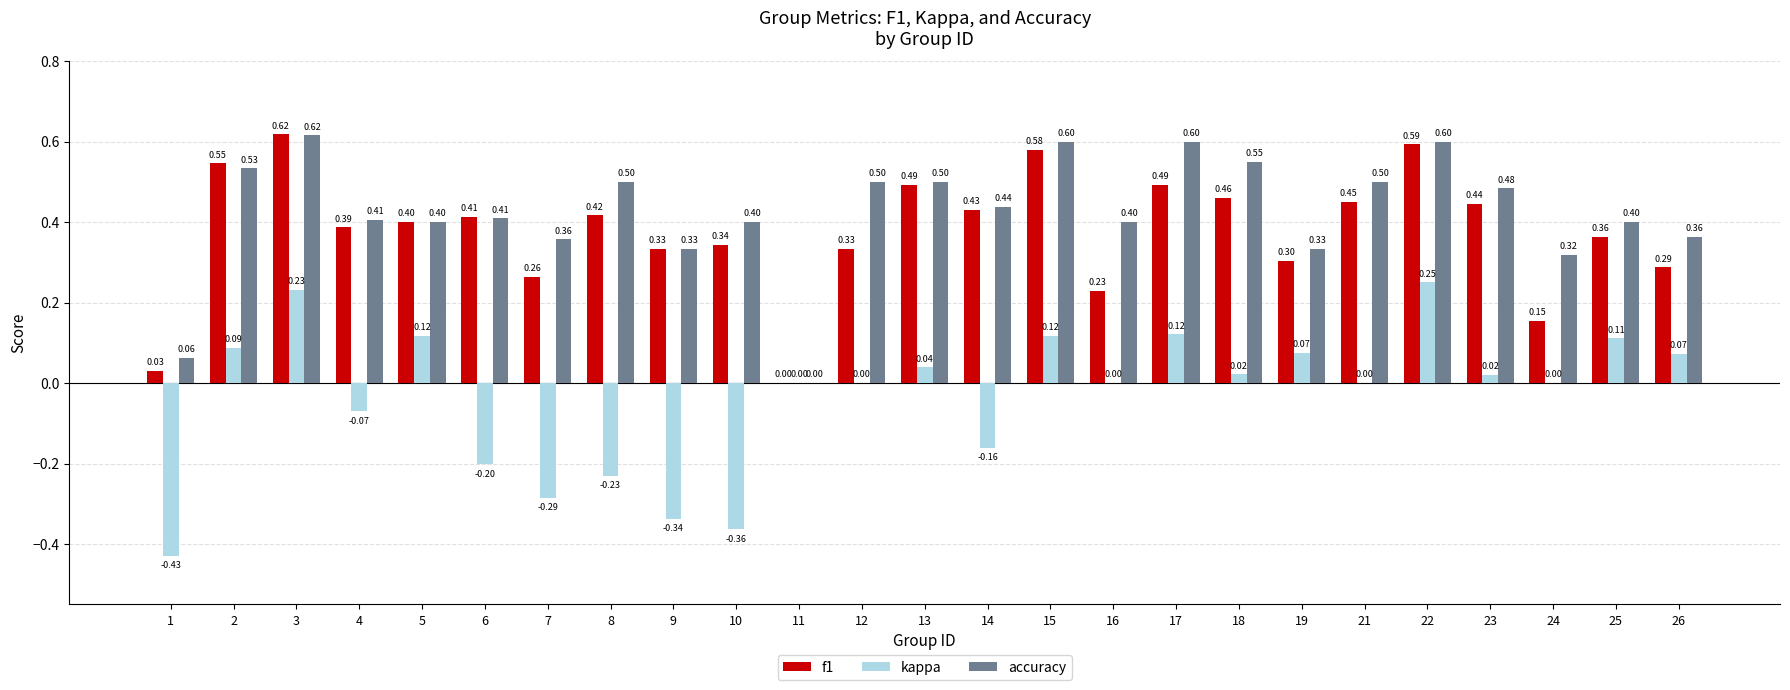

What is the maximum value for accuracy?

0.6